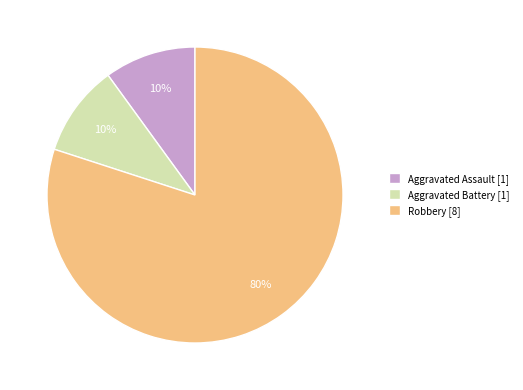

Is Robbery [8] the majority of the pie?

Yes